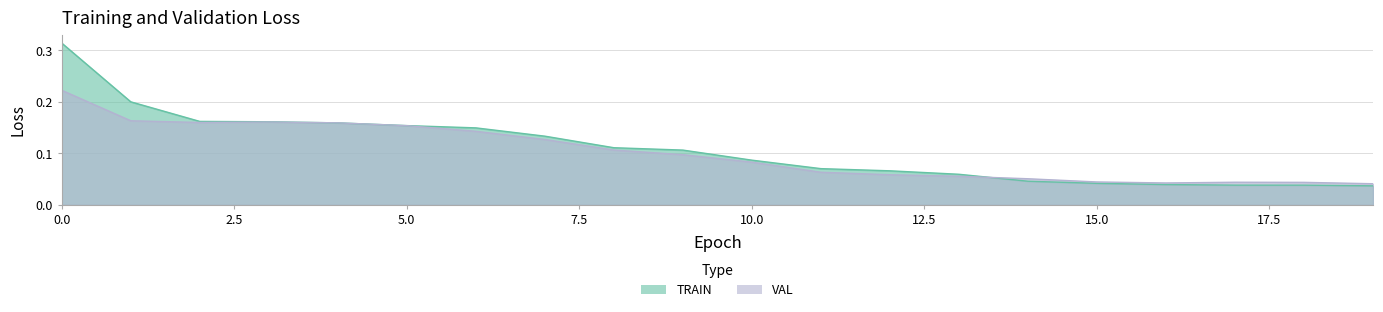

What is the total value across all series at 11?

0.1